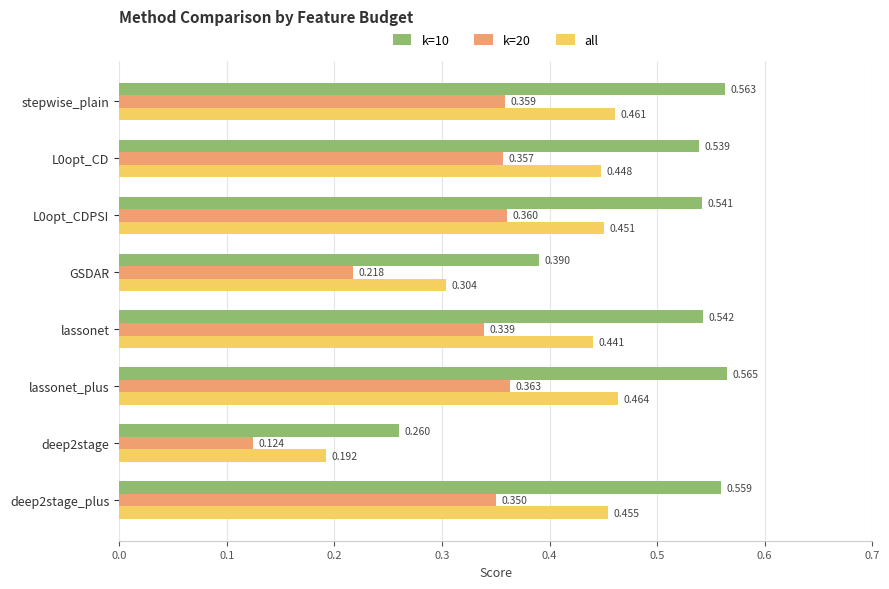

At which label does k=10 reach its peak?

lassonet_plus